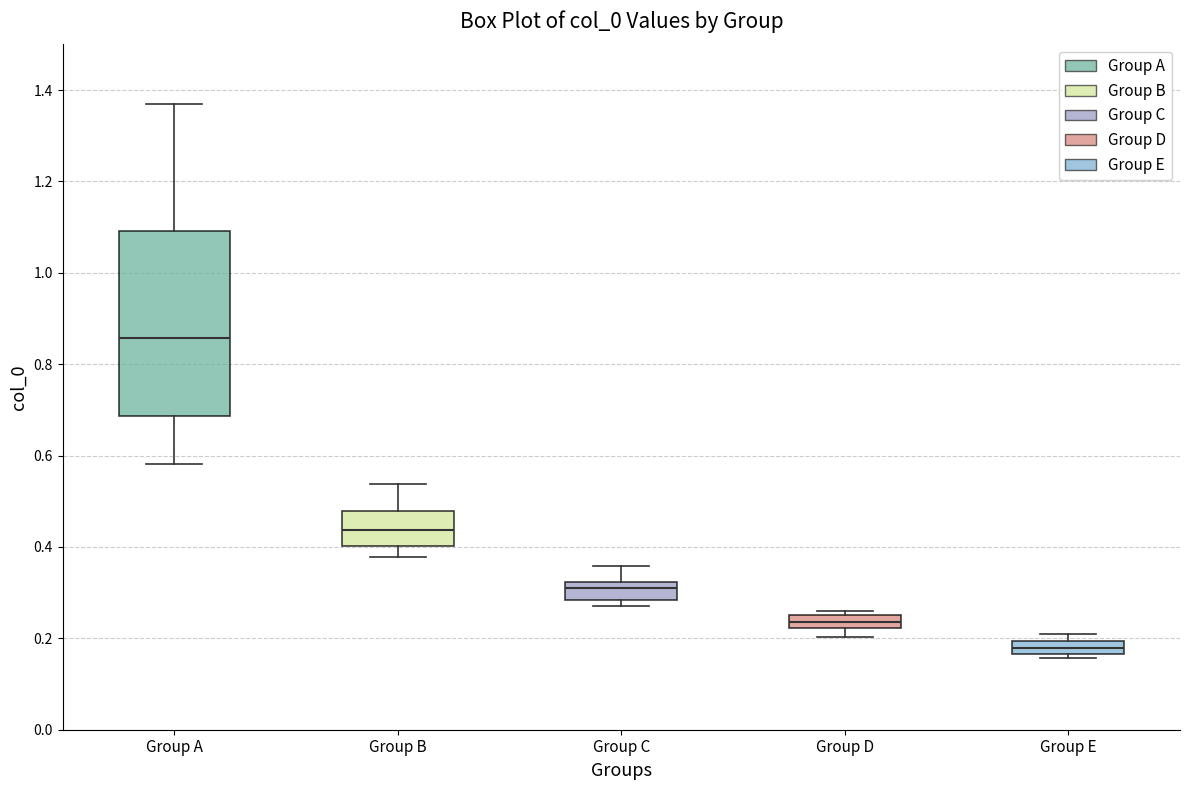

Which box is the tallest, from its lower edge to its upper edge?

Group A